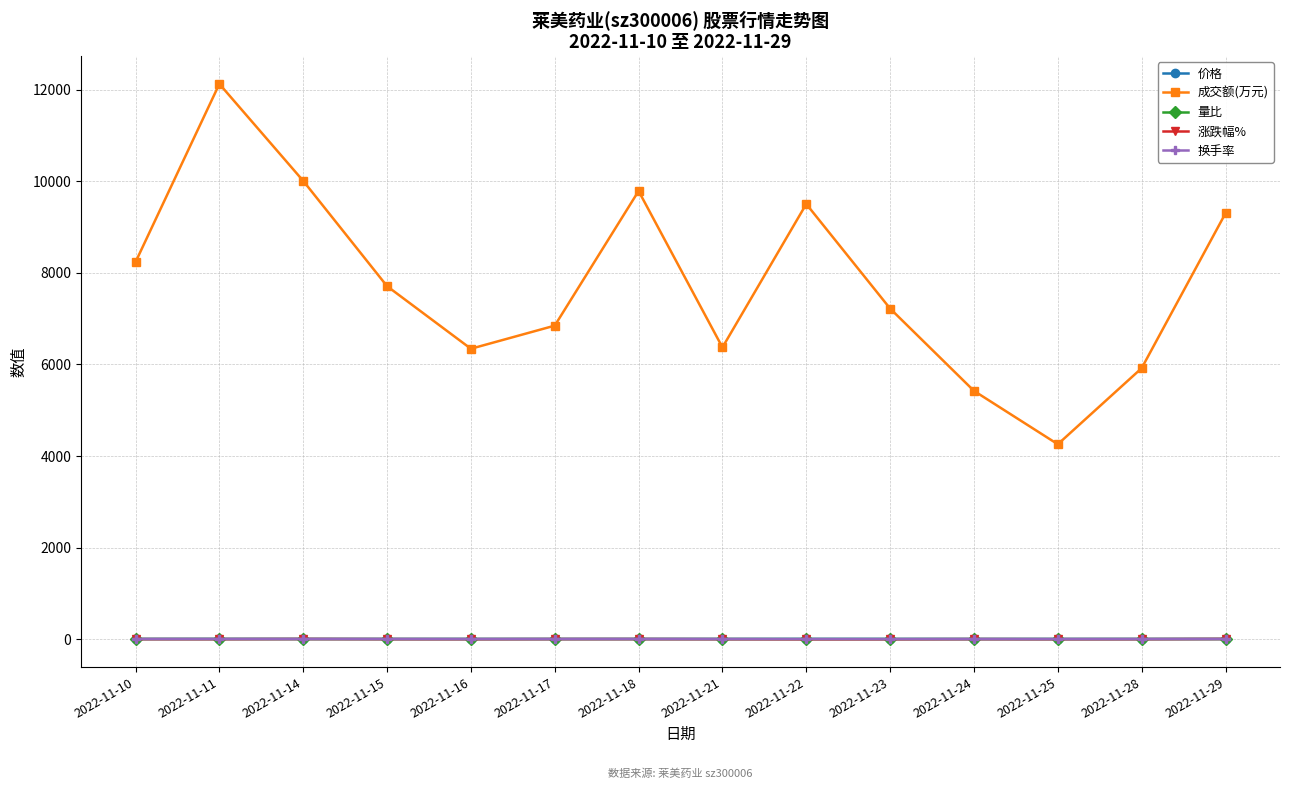

What is the lowest value of the 涨跌幅% series?

-3.2